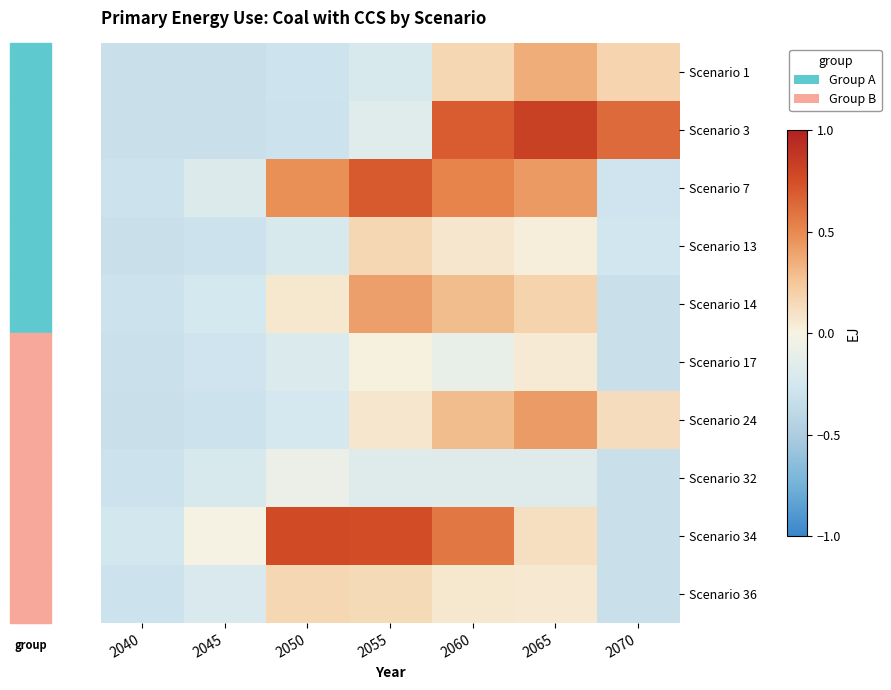

Reading left to right, list all the values displayed in this chart.

Scenario 1: 2040=-0.3	2045=-0.3	2050=-0.3	2055=-0.2	2060=0.2	2065=0.4	2070=0.2
Scenario 3: 2040=-0.3	2045=-0.3	2050=-0.3	2055=-0.2	2060=0.7	2065=0.8	2070=0.6
Scenario 7: 2040=-0.3	2045=-0.2	2050=0.5	2055=0.7	2060=0.5	2065=0.4	2070=-0.3
Scenario 13: 2040=-0.3	2045=-0.3	2050=-0.2	2055=0.2	2060=0.1	2065=0.0	2070=-0.3
Scenario 14: 2040=-0.3	2045=-0.2	2050=0.1	2055=0.4	2060=0.3	2065=0.2	2070=-0.3
Scenario 17: 2040=-0.3	2045=-0.3	2050=-0.2	2055=0.0	2060=-0.1	2065=0.1	2070=-0.3
Scenario 24: 2040=-0.3	2045=-0.3	2050=-0.2	2055=0.1	2060=0.3	2065=0.4	2070=0.1
Scenario 32: 2040=-0.3	2045=-0.2	2050=-0.1	2055=-0.2	2060=-0.2	2065=-0.2	2070=-0.3
Scenario 34: 2040=-0.3	2045=-0.0	2050=0.8	2055=0.8	2060=0.6	2065=0.1	2070=-0.3
Scenario 36: 2040=-0.3	2045=-0.2	2050=0.2	2055=0.1	2060=0.1	2065=0.1	2070=-0.3